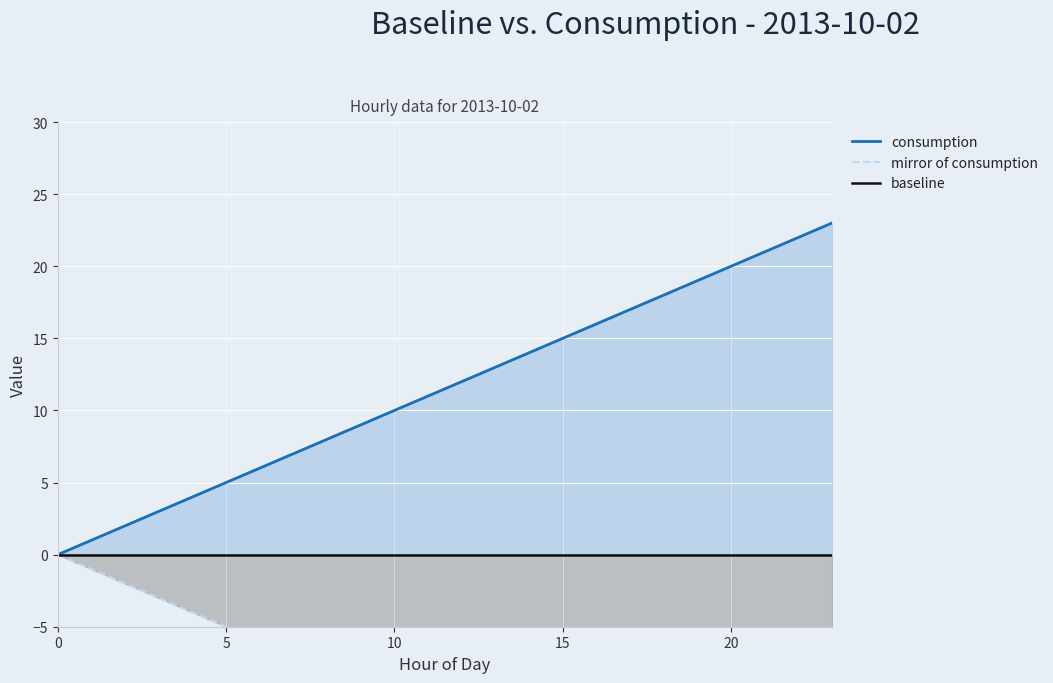

Between 0 and 7, which series saw the biggest shift?

consumption